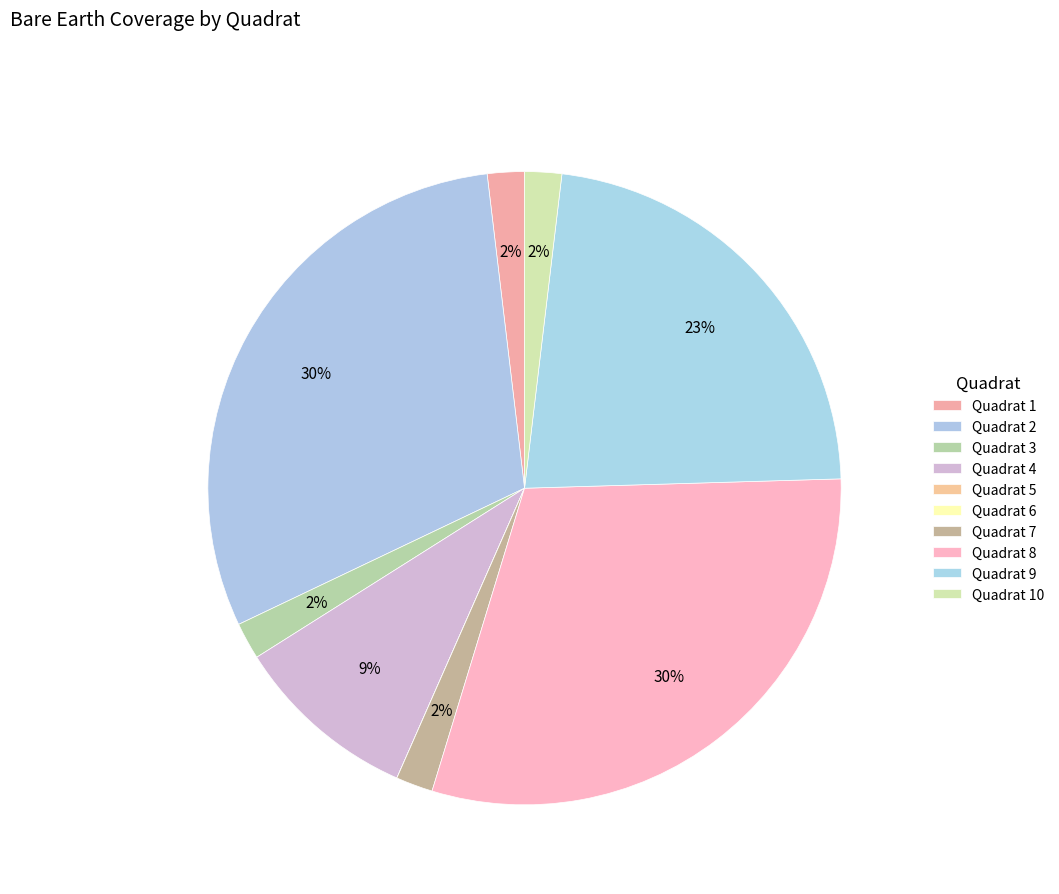

Is there any slice that represents more than half of the pie?

No